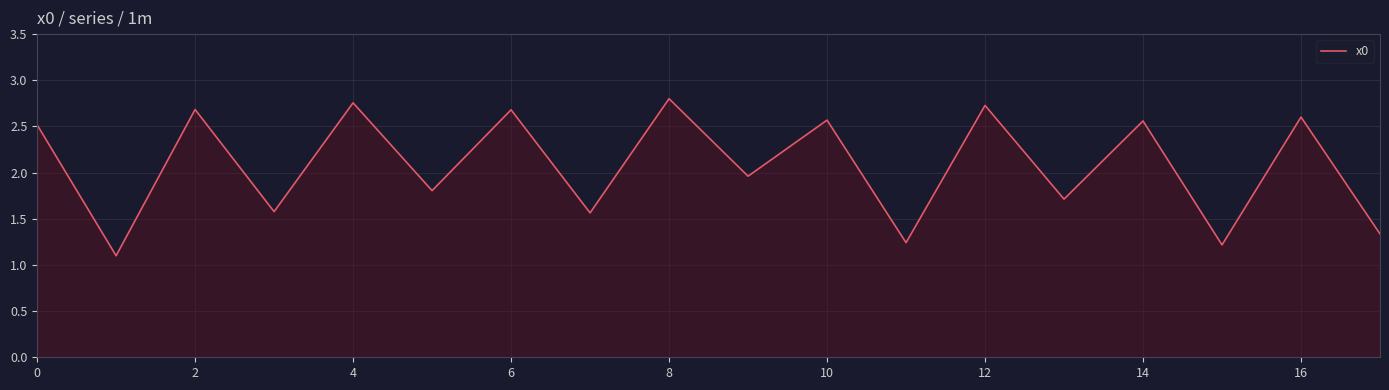

What is the minimum value shown in the chart?

1.1